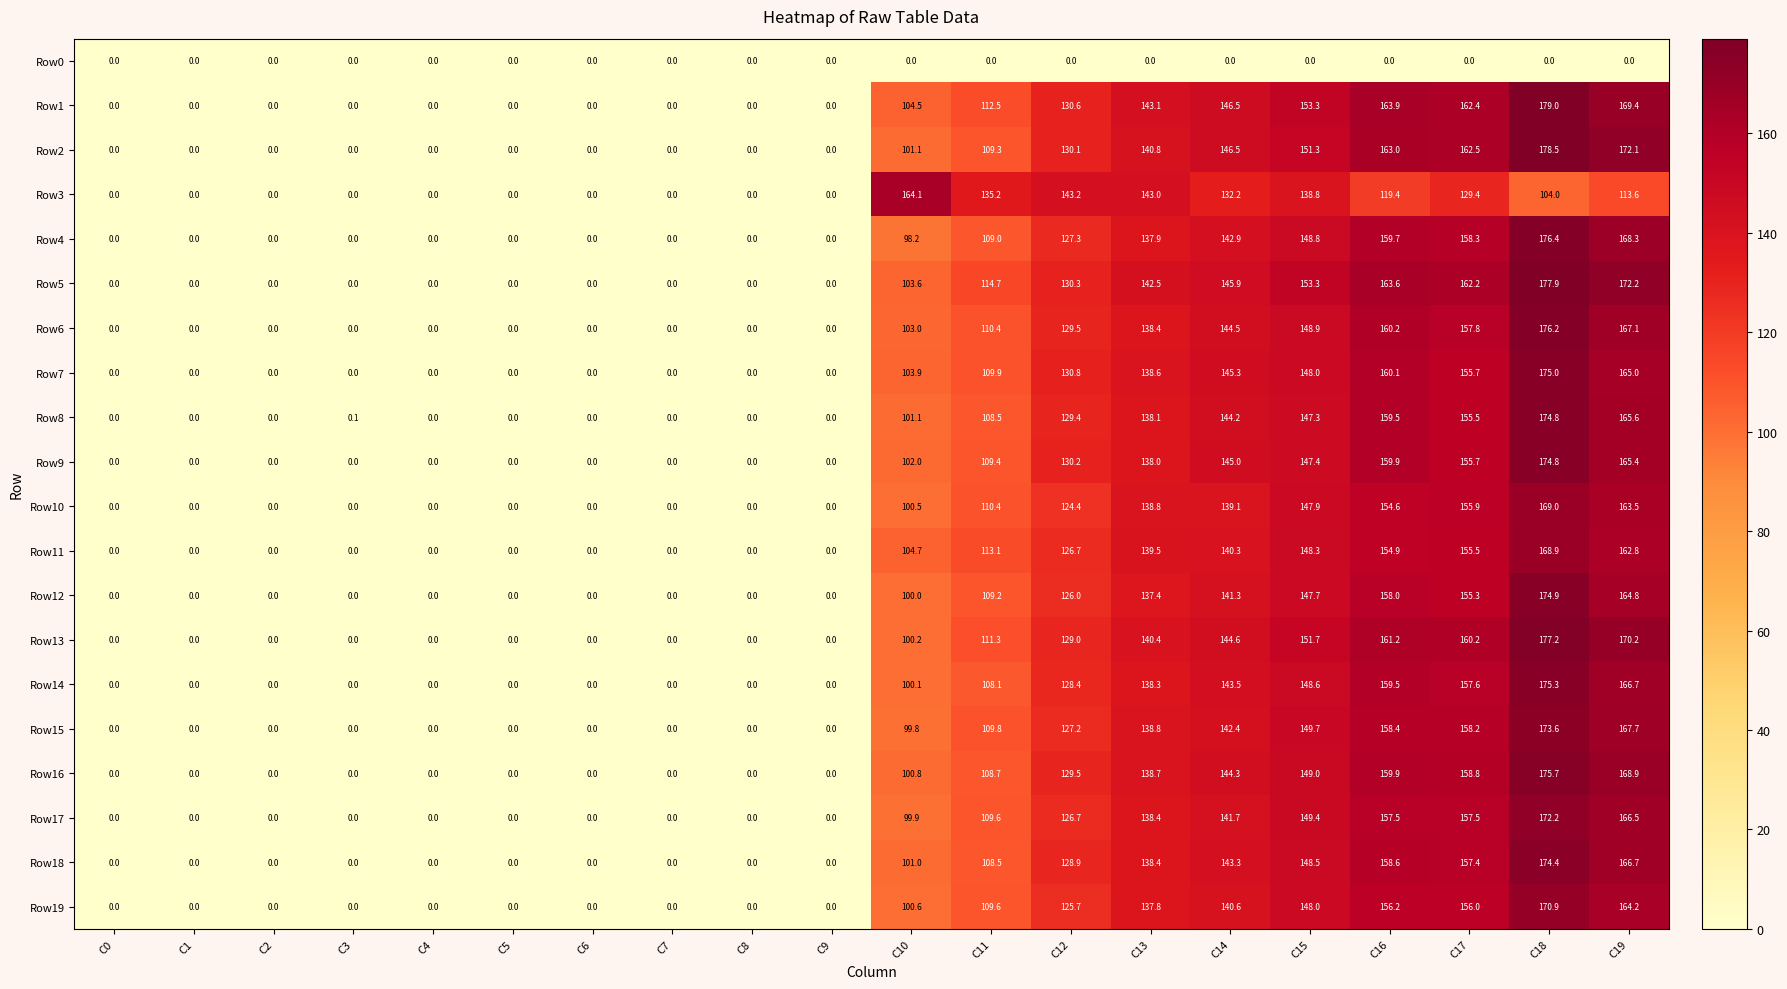

Between C7 and C12, which series saw the biggest shift?

Row3